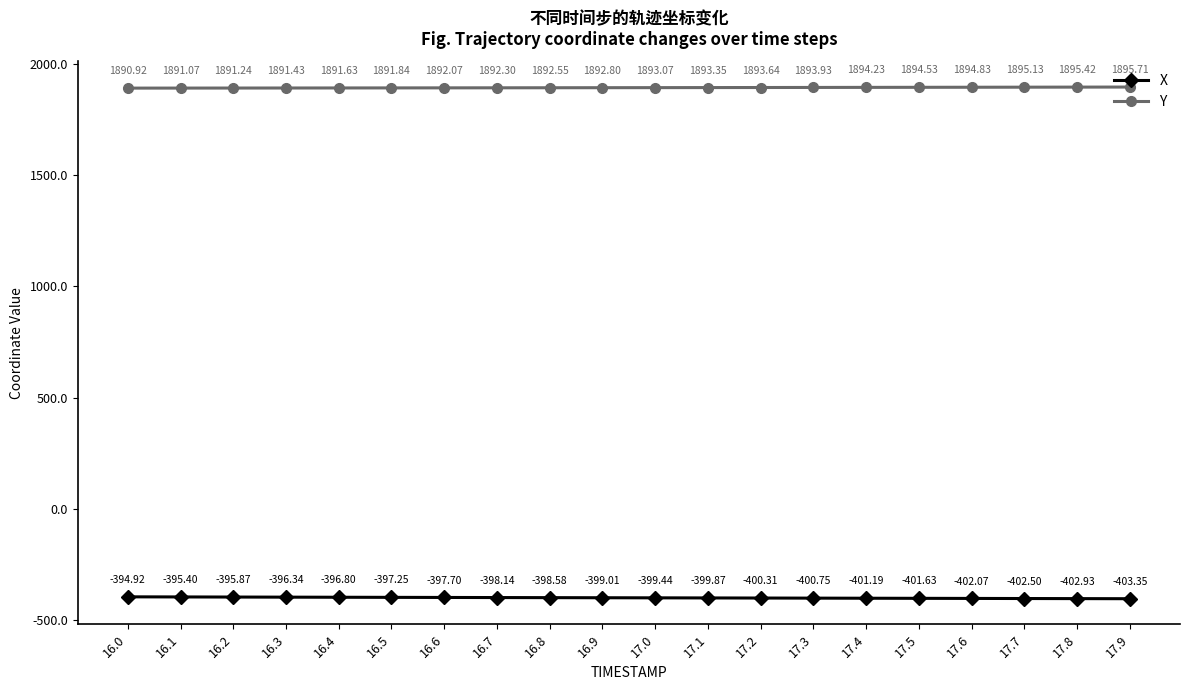

The value of X at 17.2 is -601.7. True or false?

False